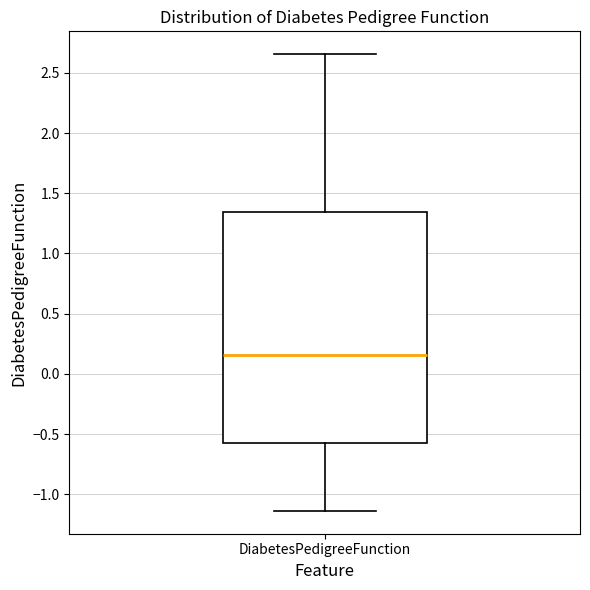

Read this box plot against the y-axis: the position of the median line, the range covered by the box, and the ends of both whiskers. The values are not printed on the chart, so give them approximately, as read against the axis.

median 0.15, box -0.55 to 1.35, whiskers -1.15 to 2.65